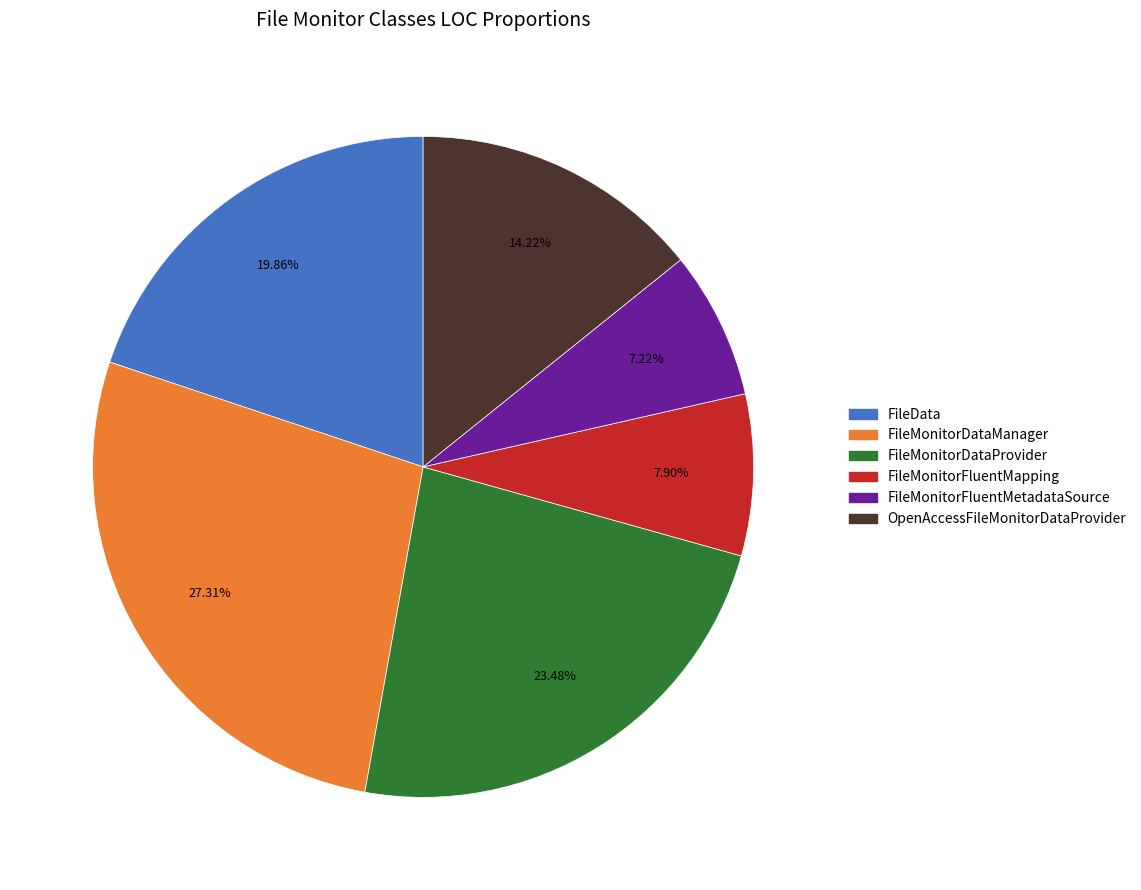

To the nearest percent, what is the combined percentage of FileMonitorFluentMapping and FileMonitorDataManager?

35%